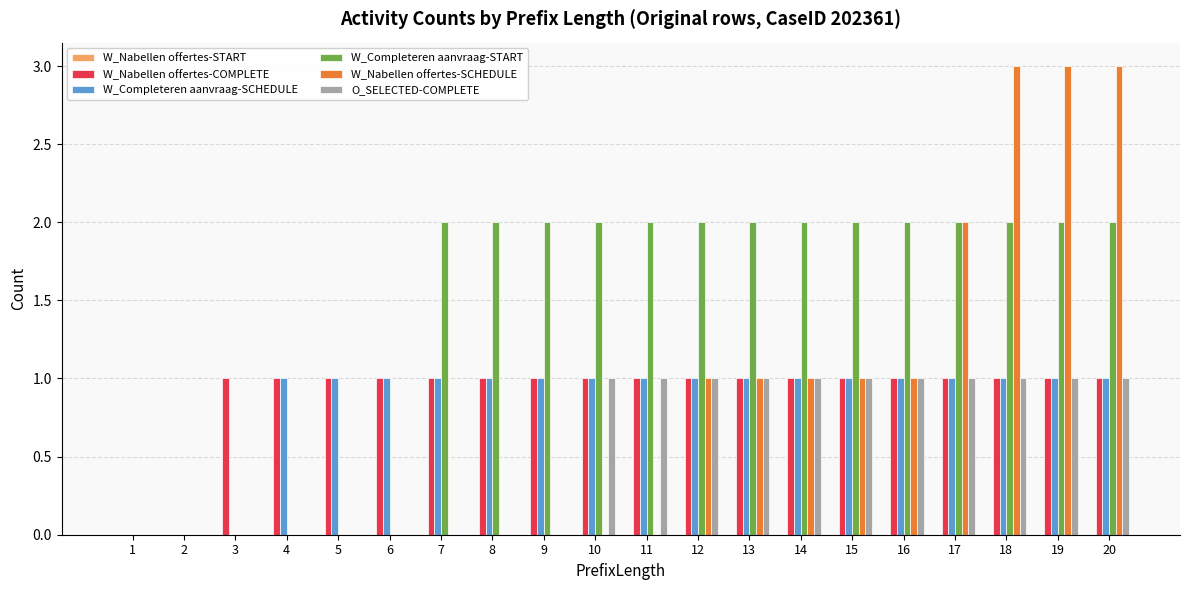

What is the greatest value displayed?

3